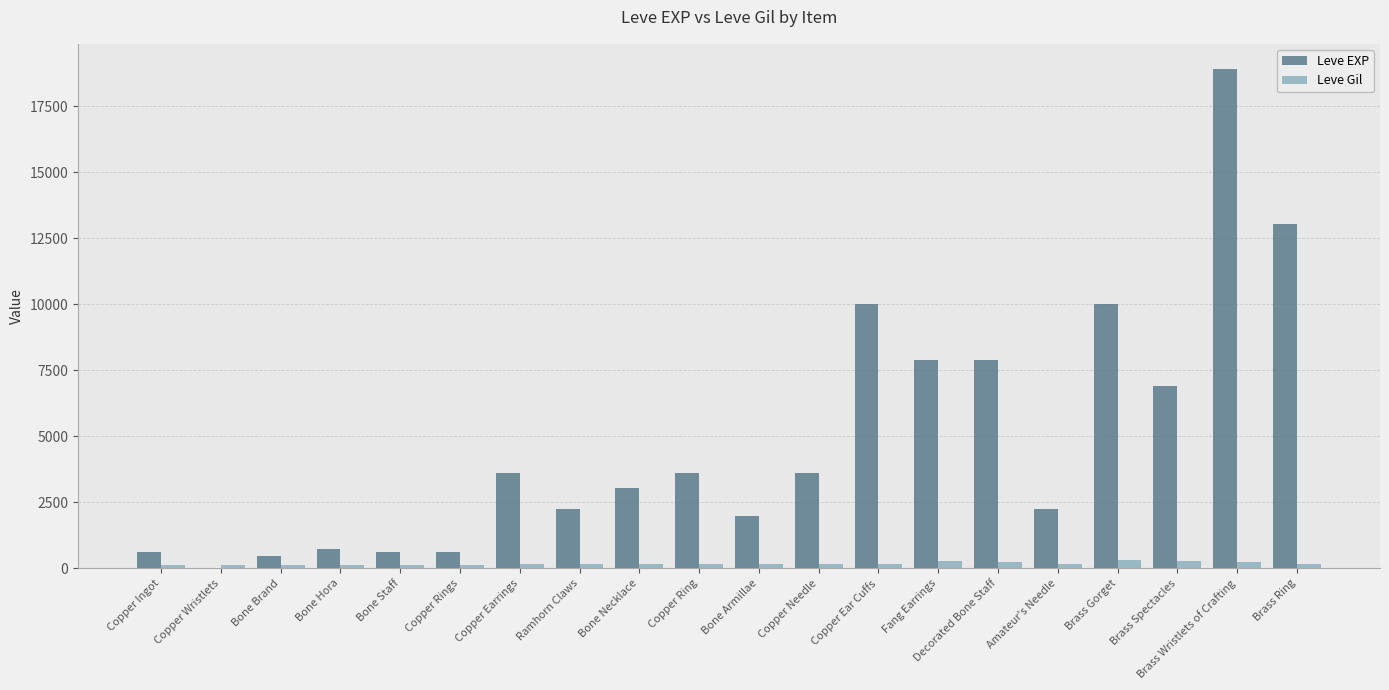

What is the sum of all Leve EXP values?

97911